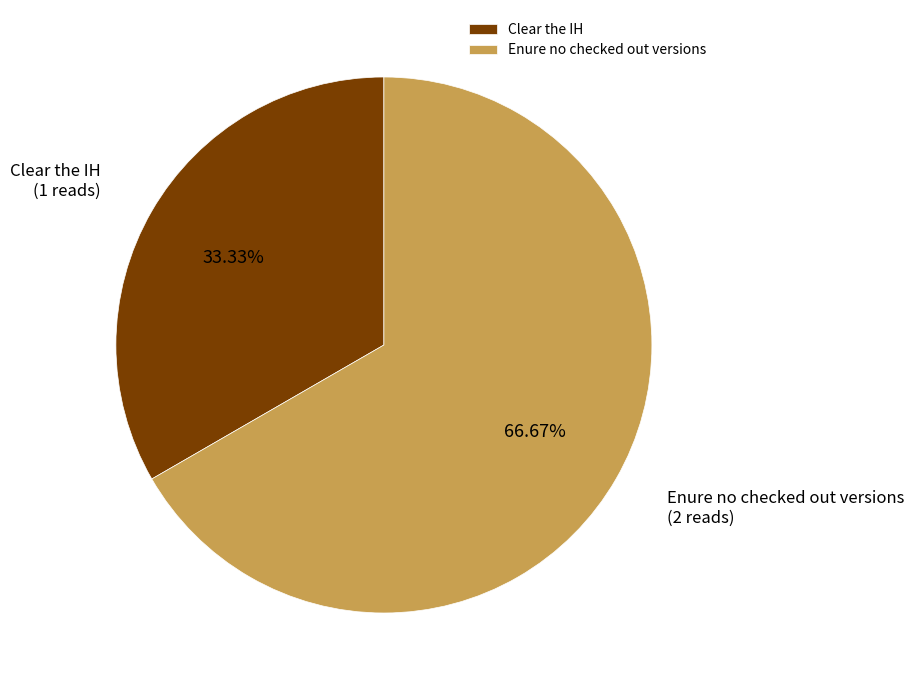

What is the largest slice in the pie chart?

Enure no checked out versions